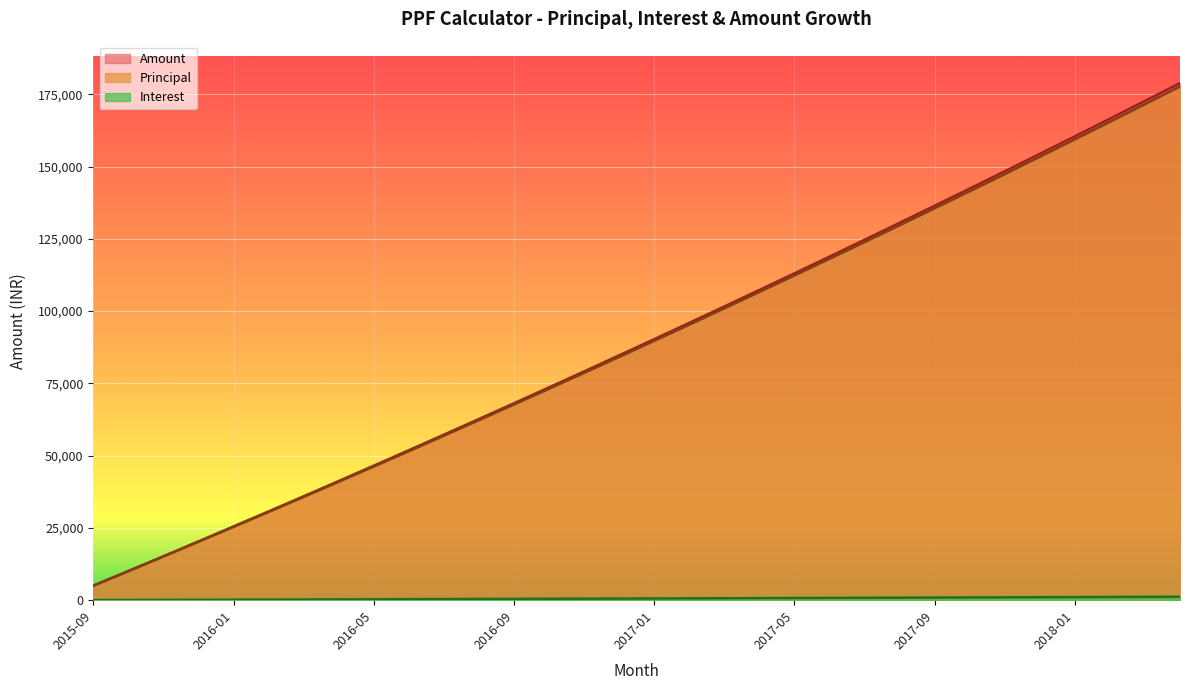

What is the difference between the maximum and minimum values in the Principal series?

172690.9